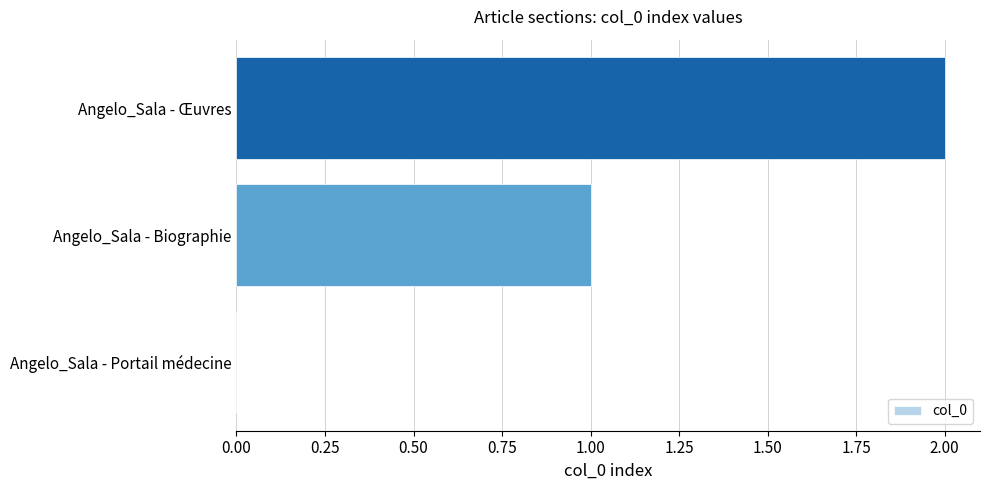

The chart shows a value of 0 at Angelo_Sala - Biographie. True or false?

False